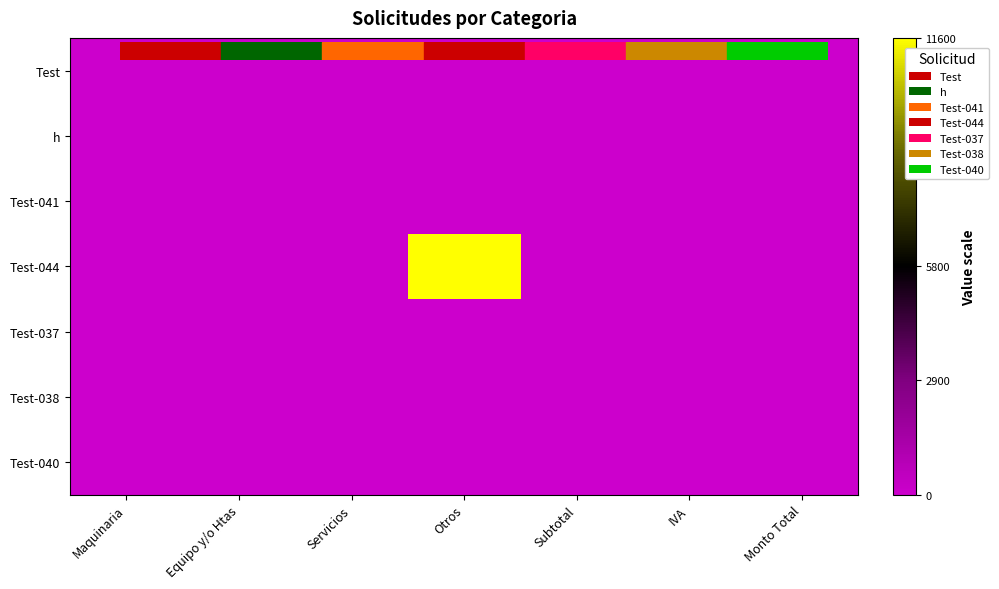

Rank the series at Monto Total from lowest to highest value.

Test, h, Test-041, Test-044, Test-037, Test-038, Test-040